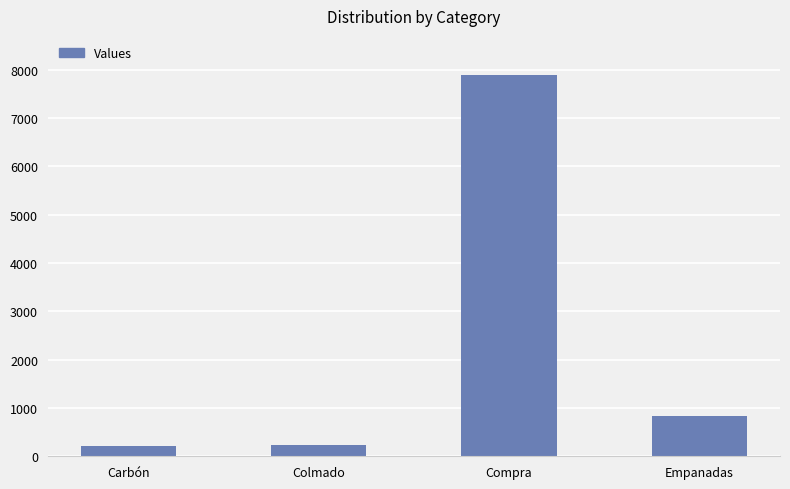

Count the number of data series in this chart.

1